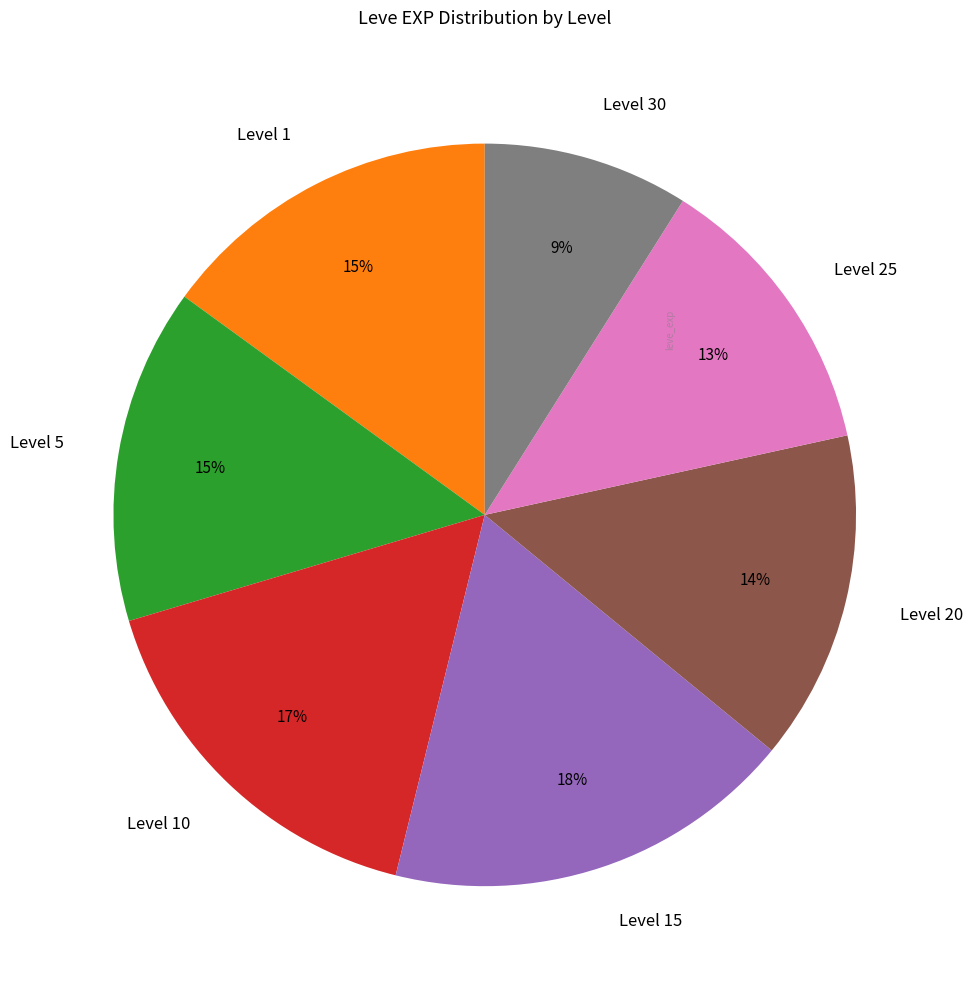

Which slice is the largest?

Level 15